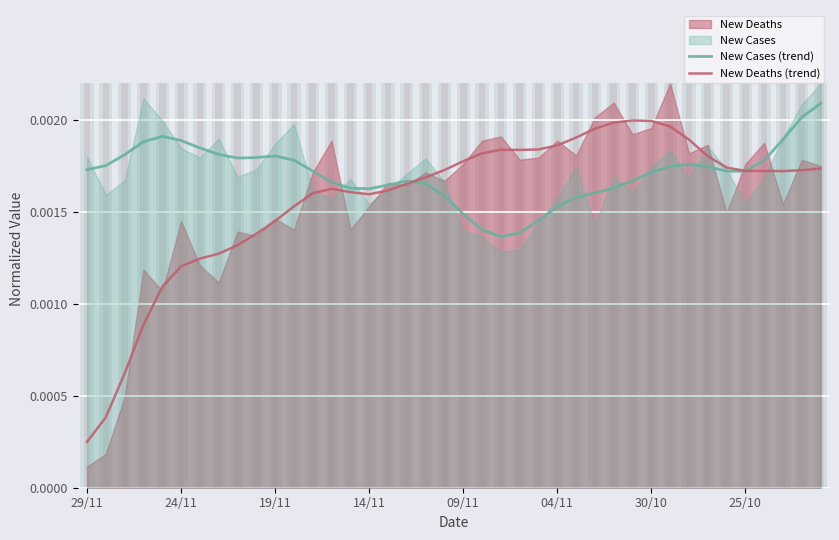

The value of New Cases (trend) at 36 is 0.0. True or false?

False